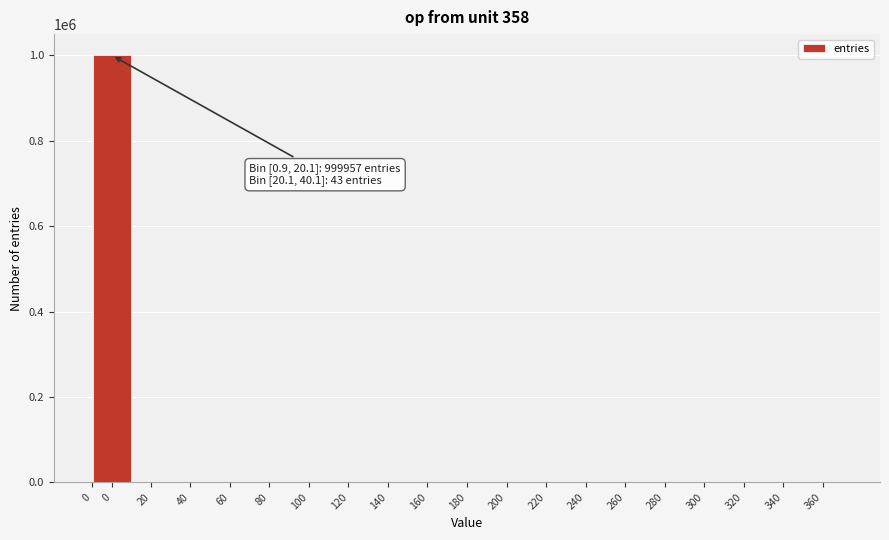

How many categories are shown in the chart?

20